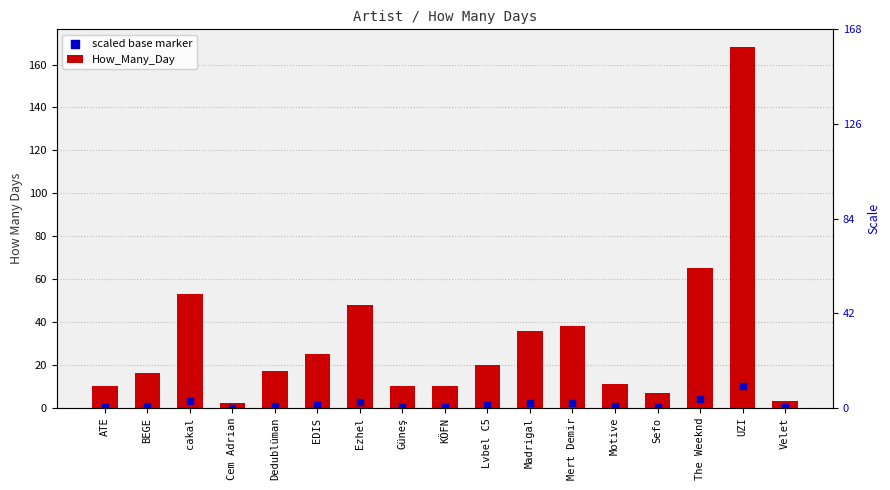

Which series reaches the maximum Y coordinate?

How_Many_Day